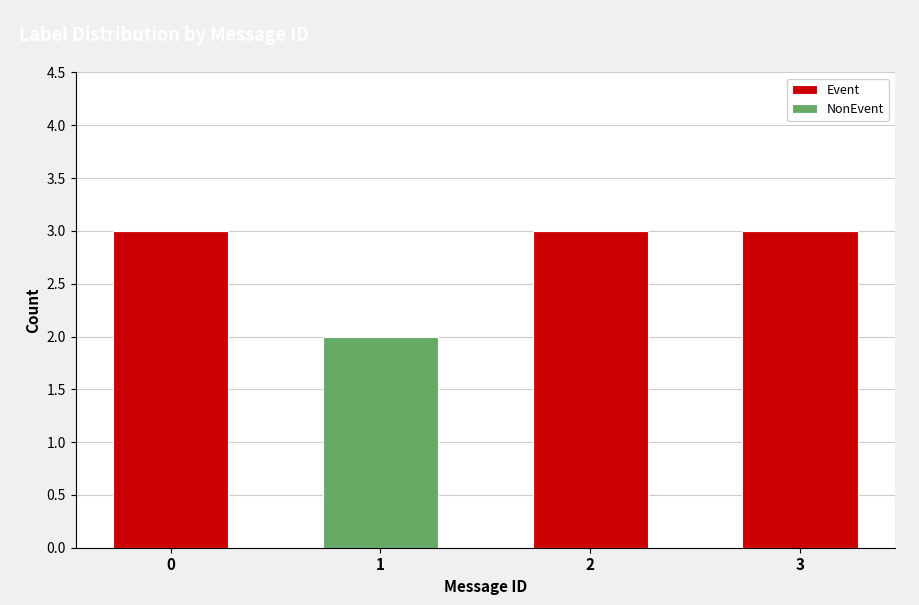

What are all the series names shown in the legend?

Event, NonEvent